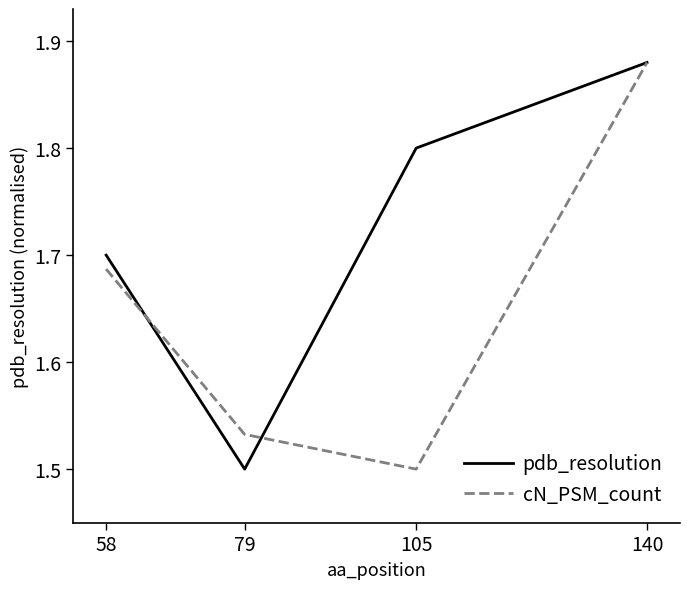

Is the value of pdb_resolution at 58 greater than the value of cN_PSM_count at 58?

Yes